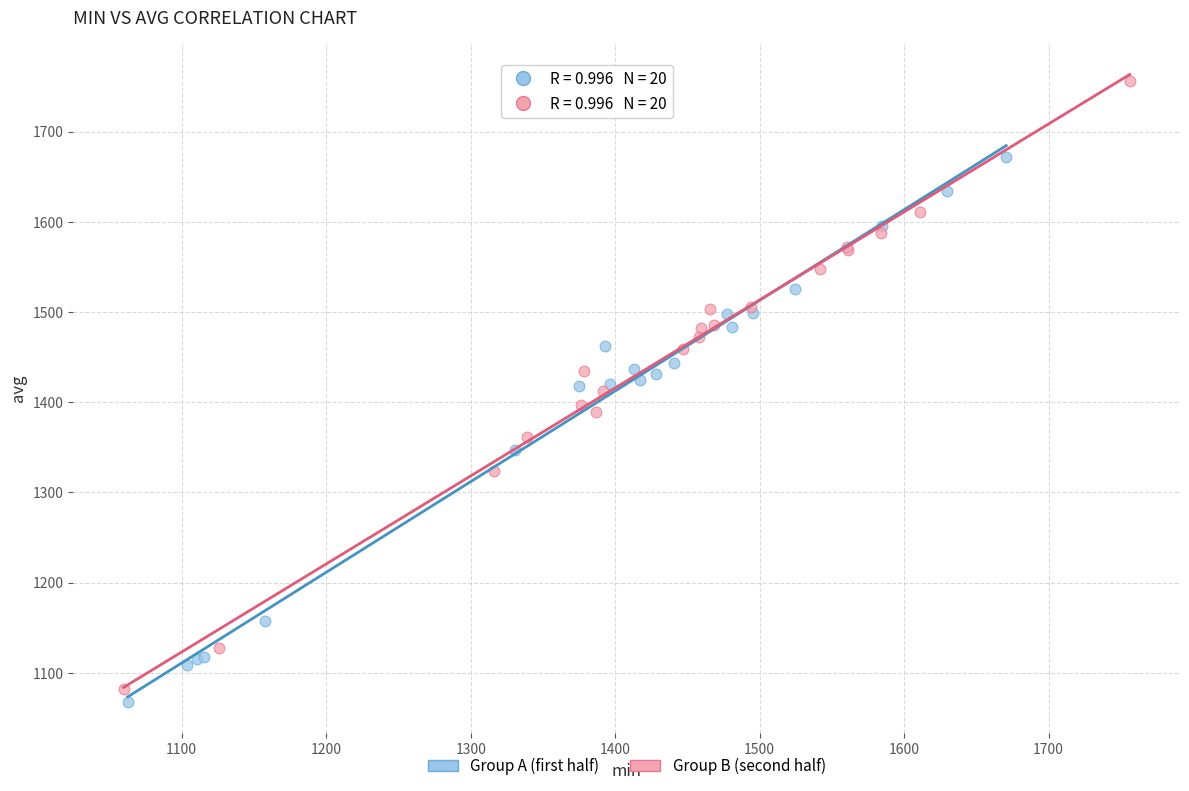

Which series has the widest spread of Y values?

Group B (second half)